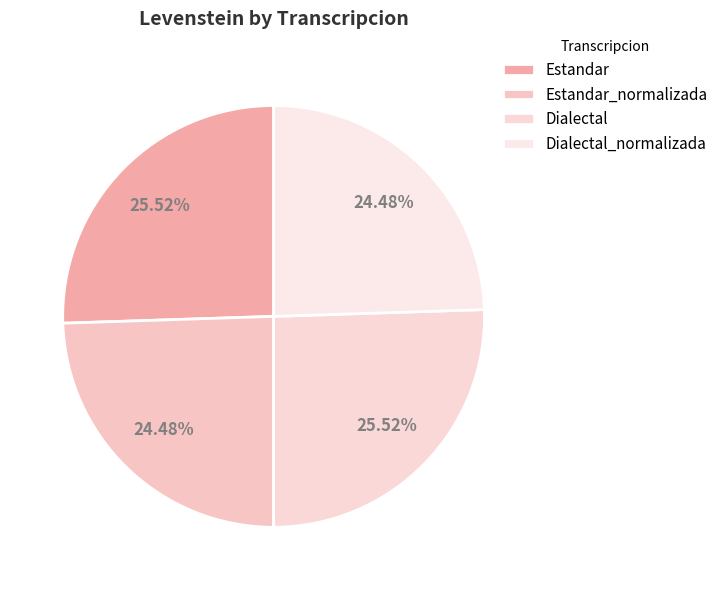

What is the change in value from Dialectal to Dialectal_normalizada?

-0.6